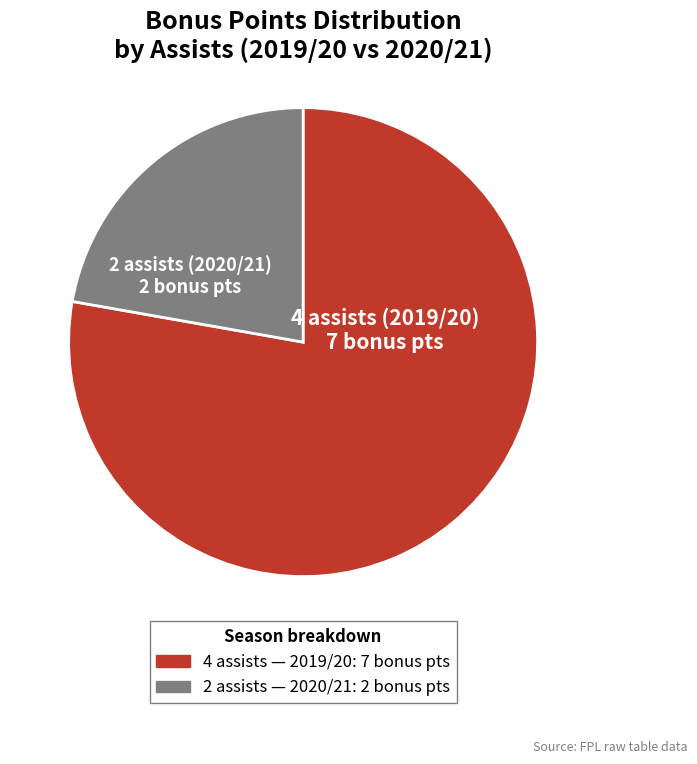

Is there any slice that represents more than half of the pie?

Yes